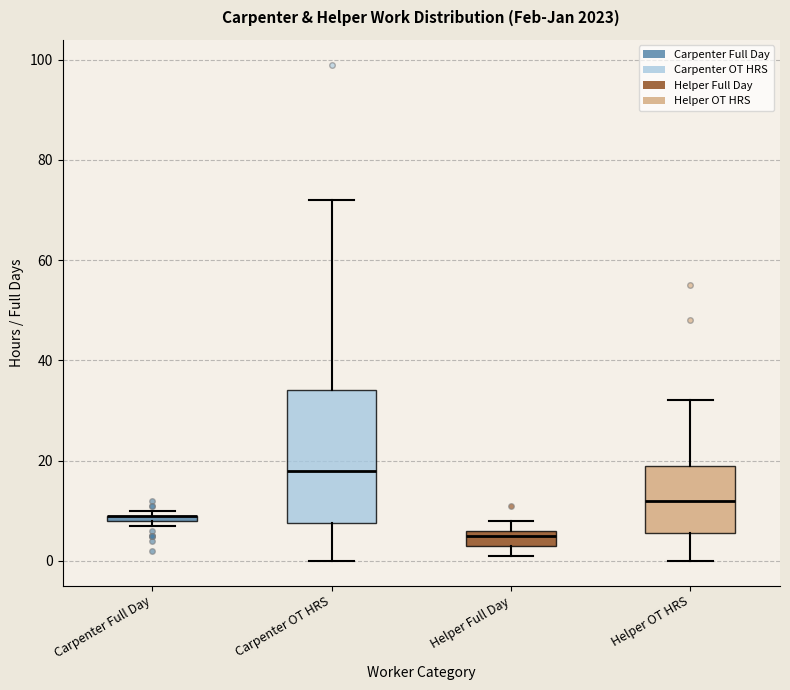

Where is the lower edge of the box for Carpenter Full Day on the y-axis? The values are not printed on the chart, so give them approximately, as read against the axis.

8